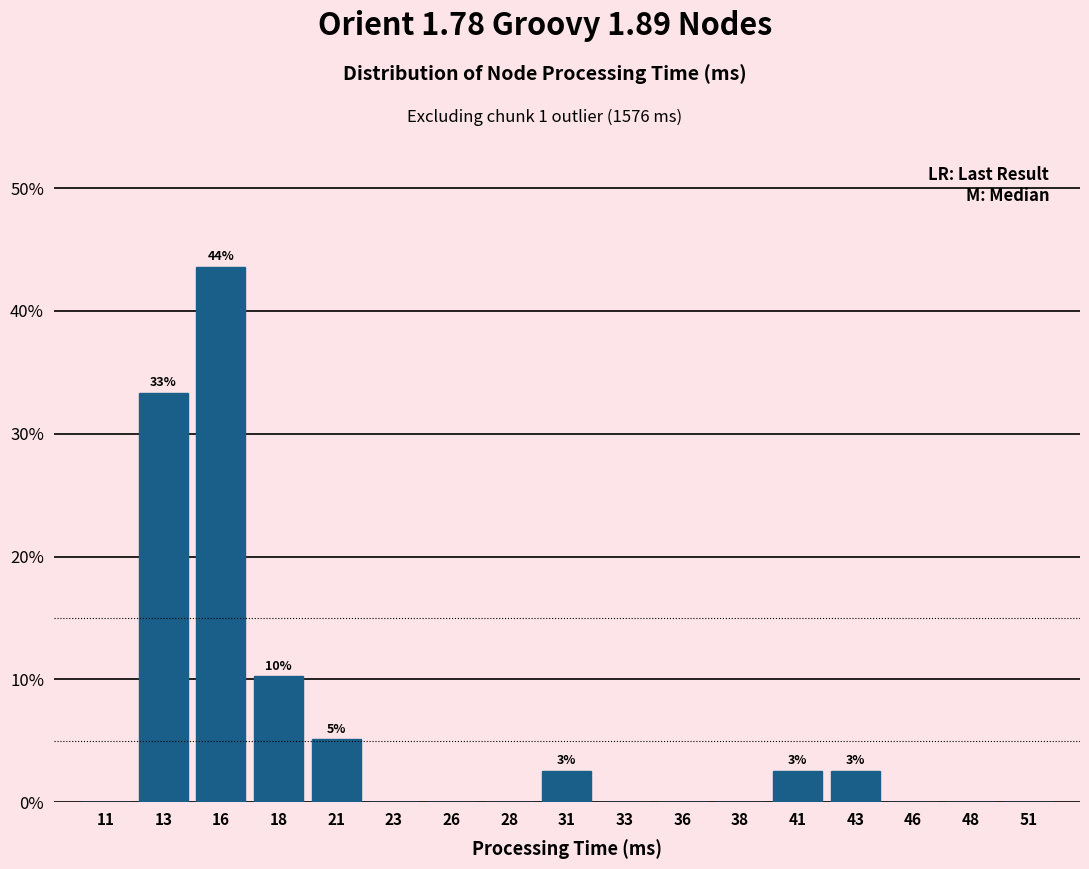

Reading right to left, list all the values displayed in this chart.

51=0.0	48=0.0	46=0.0	43=2.6	41=2.6	38=0.0	36=0.0	33=0.0	31=2.6	28=0.0	26=0.0	23=0.0	21=5.1	18=10.3	16=43.6	13=33.3	11=0.0